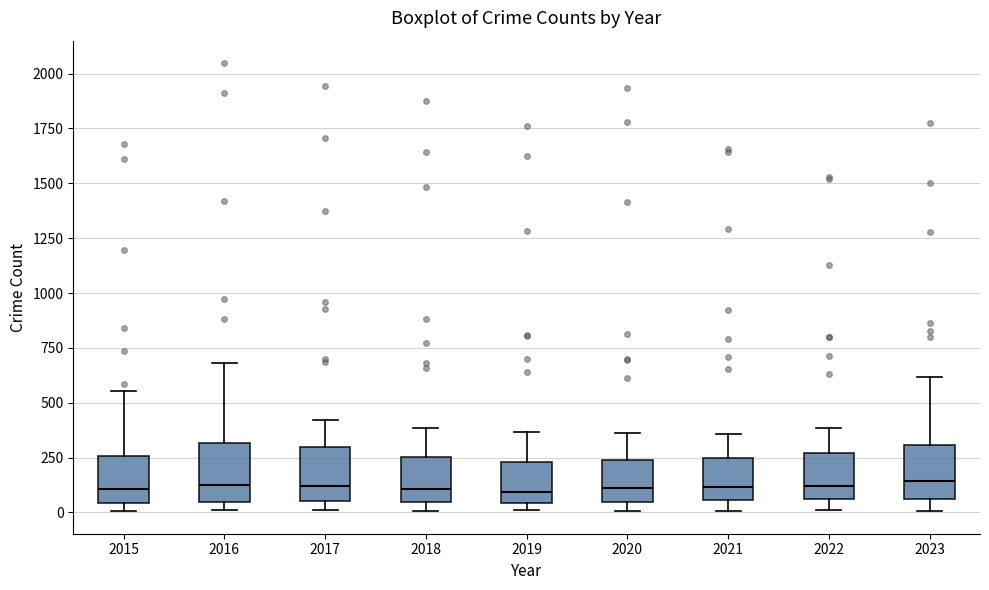

Reading left to right, read every box against the y-axis: the position of its median line, the range the box covers, and the ends of its whiskers. The values are not printed on the chart, so give them approximately, as read against the axis.

2015: median 100, box 50 to 250, whiskers 0 to 550
2016: median 100, box 50 to 300, whiskers 0 to 700
2017: median 100, box 50 to 300, whiskers 0 to 400
2018: median 100, box 50 to 250, whiskers 0 to 400
2019: median 100, box 50 to 250, whiskers 0 to 350
2020: median 100, box 50 to 250, whiskers 0 to 350
2021: median 100, box 50 to 250, whiskers 0 to 350
2022: median 100, box 50 to 250, whiskers 0 to 400
2023: median 150, box 50 to 300, whiskers 0 to 600